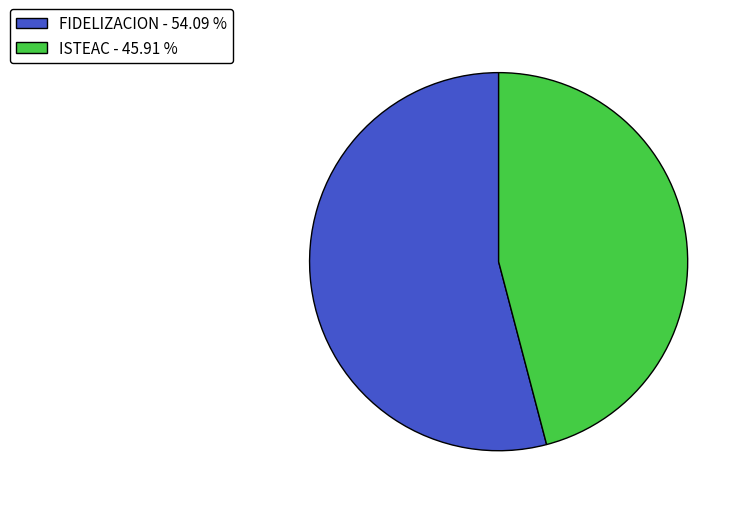

How many slices are in this pie chart?

2